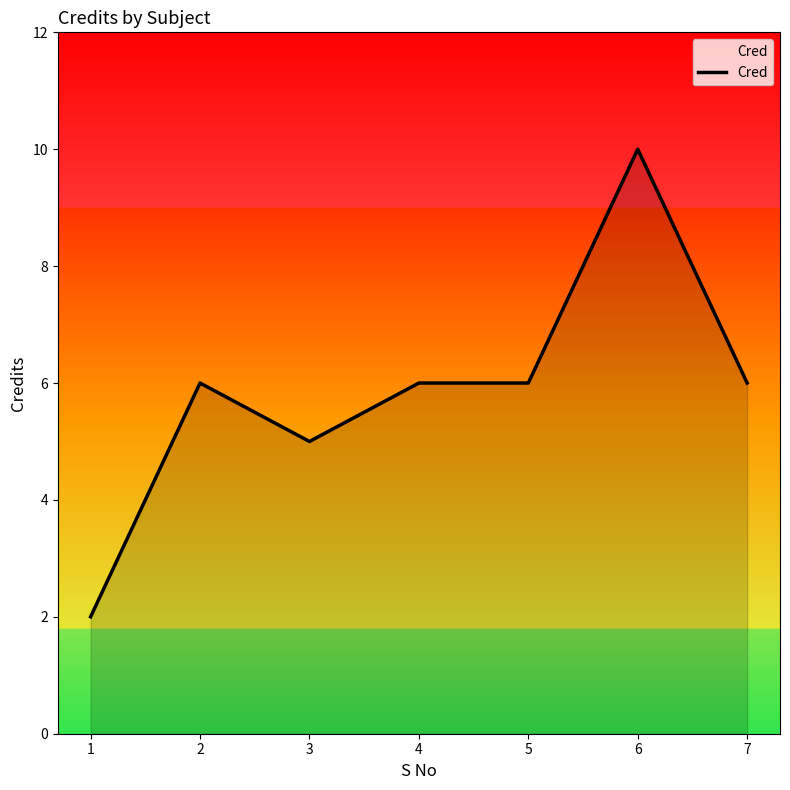

Is it true that the value at 6 is 4?

False